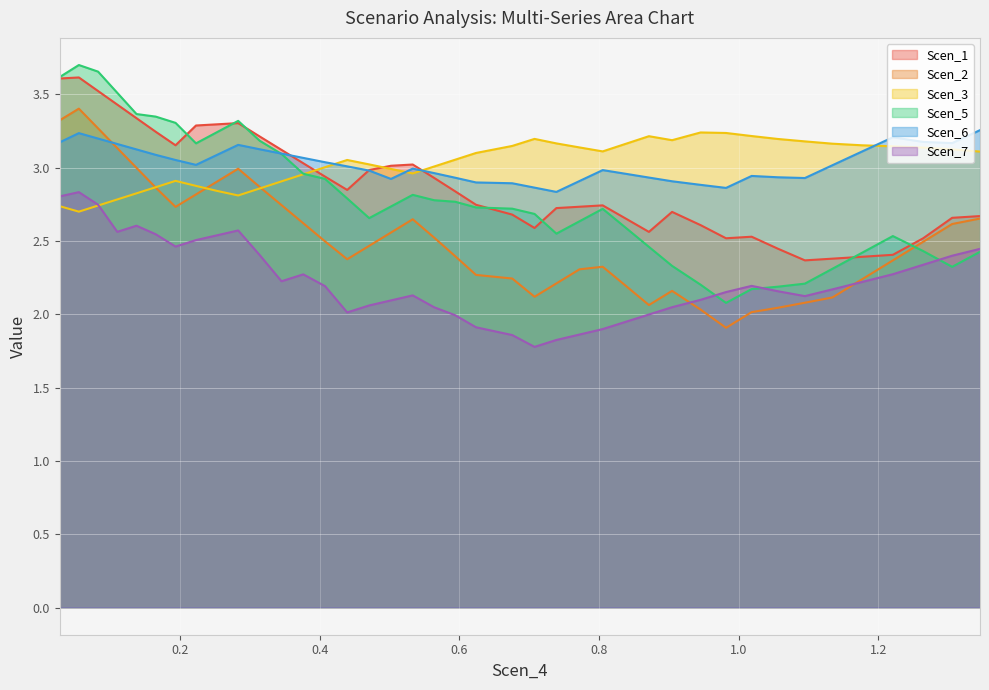

At how many categories does at least one series exceed 2?

40